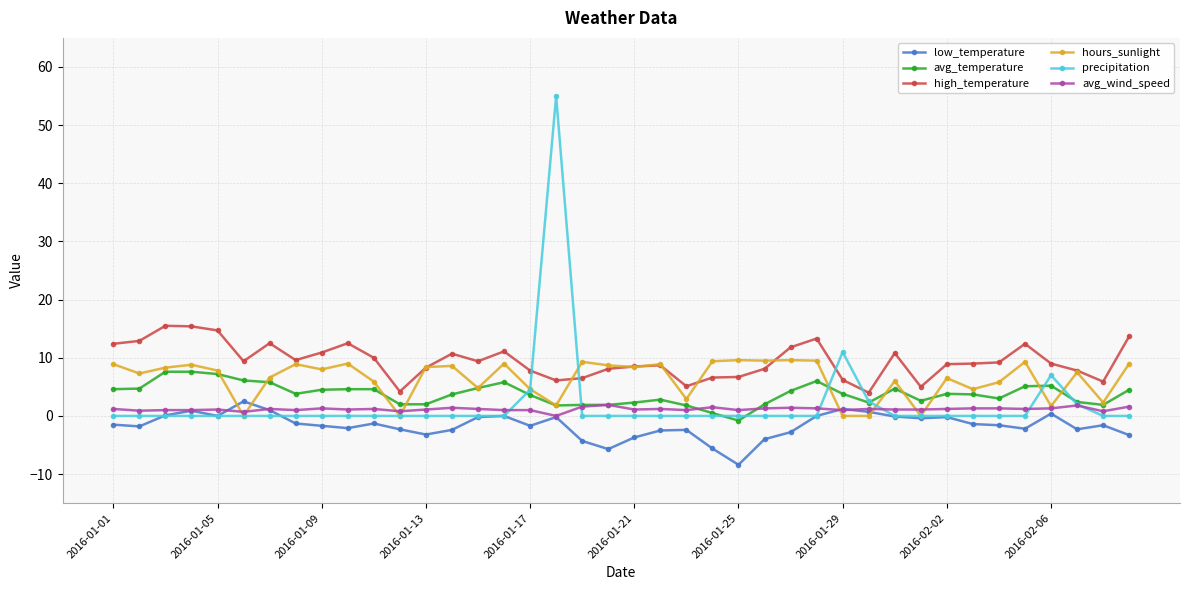

True or false: low_temperature has more than 0 interior local peaks.

True